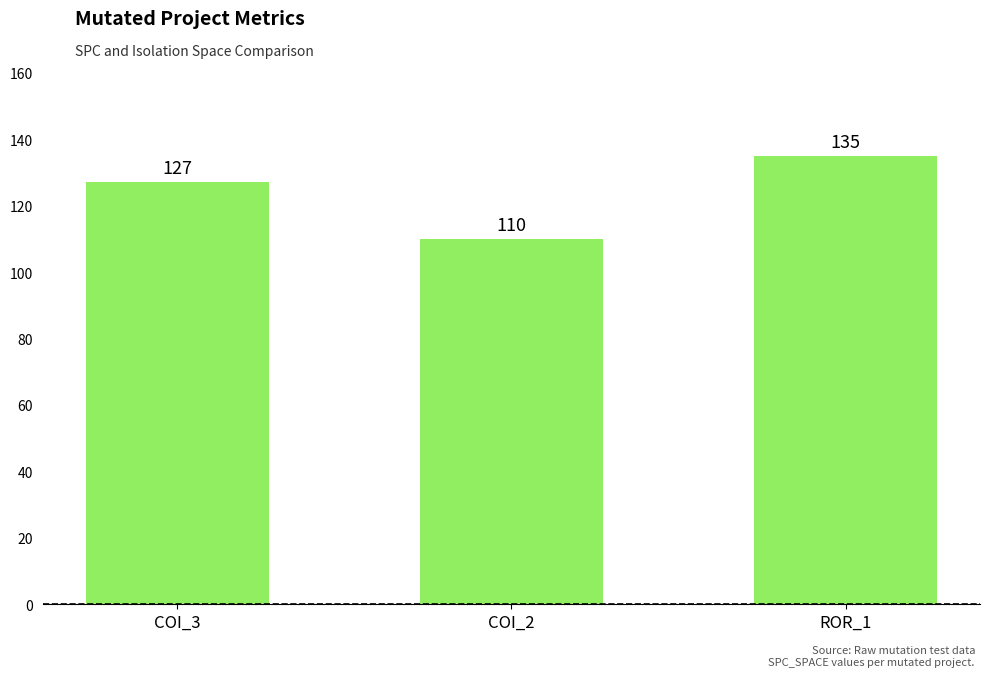

List the labels in order of value, largest first.

ROR_1, COI_3, COI_2